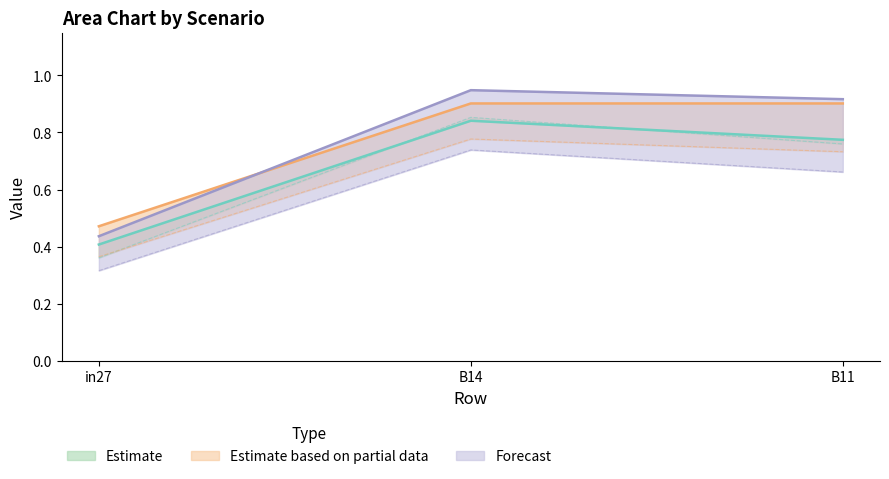

How many categories are shown in the chart?

3